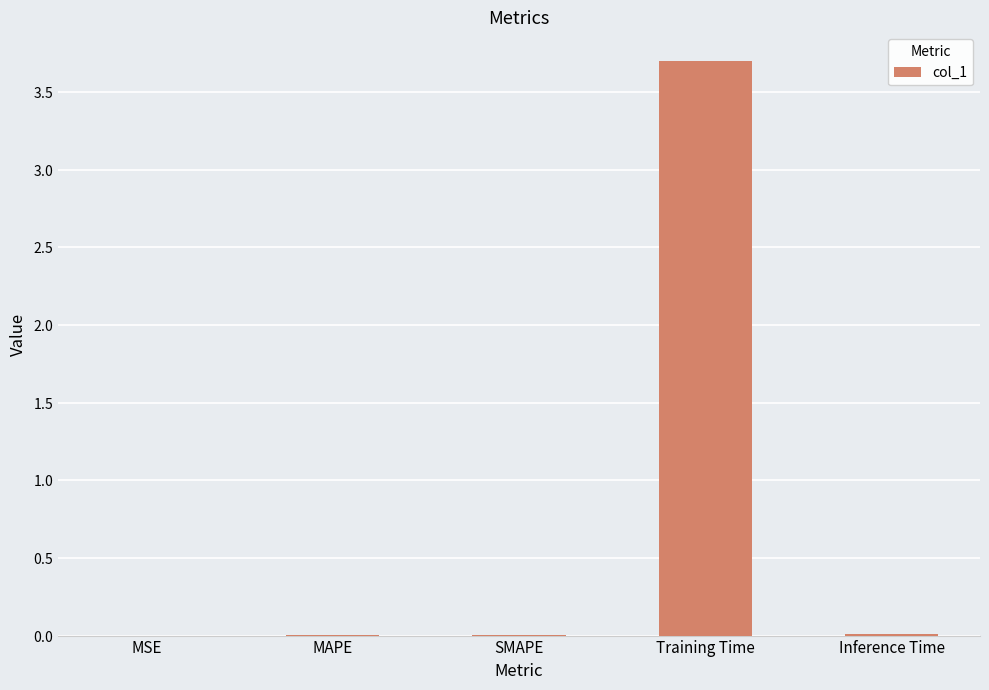

At which category does the chart reach its minimum across all series?

MSE